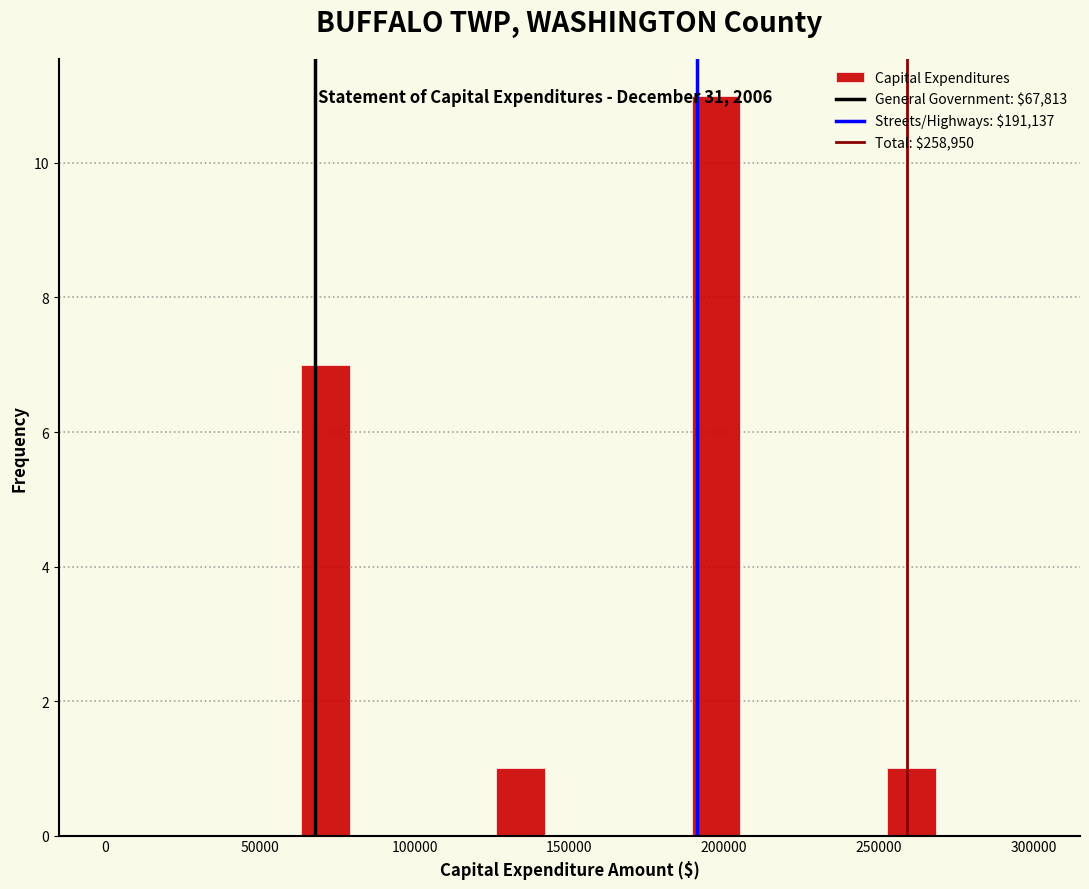

Around what value on the x-axis is the tallest bar? Give the approximate position of its centre, as read against the axis.

195000